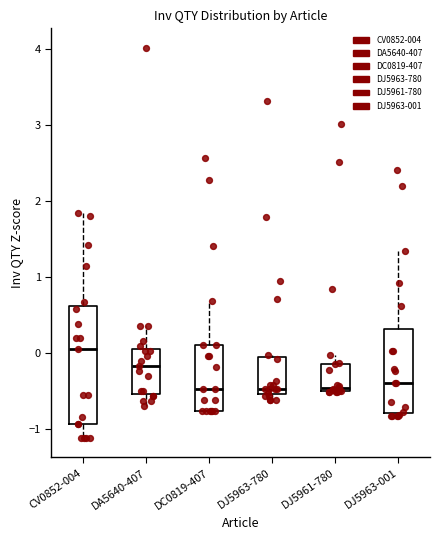

Where is the lower edge of the box for CV0852-004 on the y-axis? The values are not printed on the chart, so give them approximately, as read against the axis.

-0.9